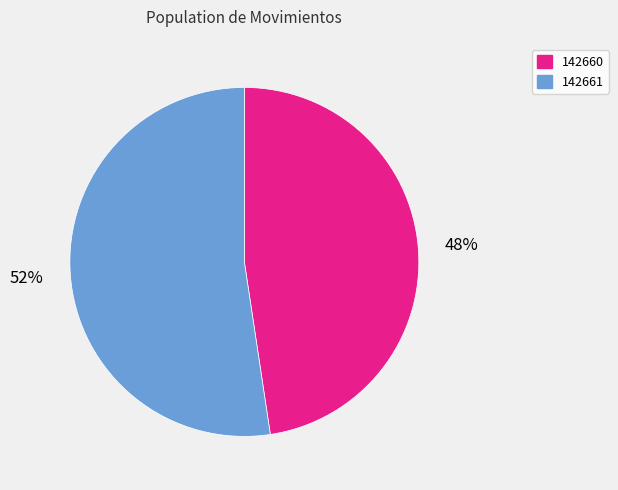

Rank the categories by value from highest to lowest.

142661, 142660